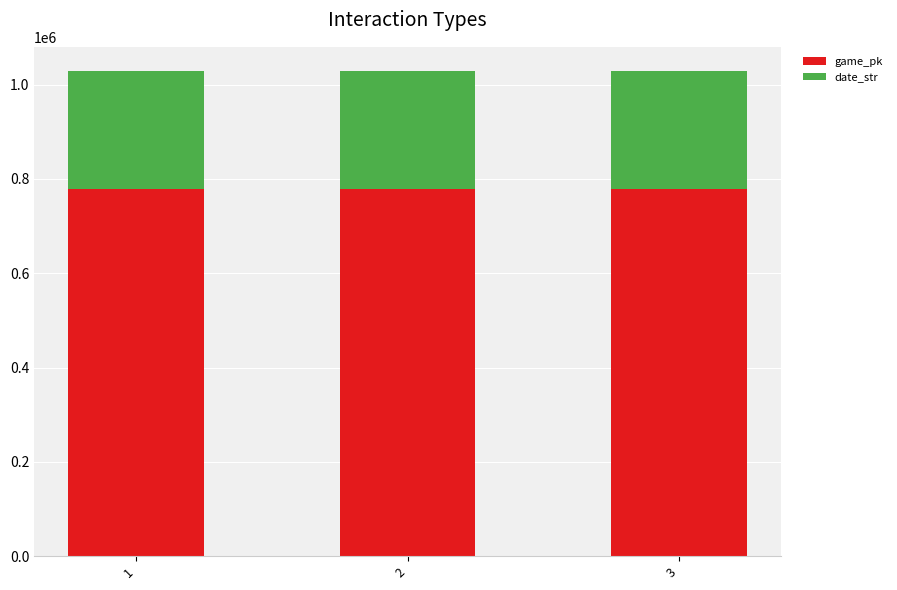

What is the sum of the game_pk values at 2 and 1?

1556284